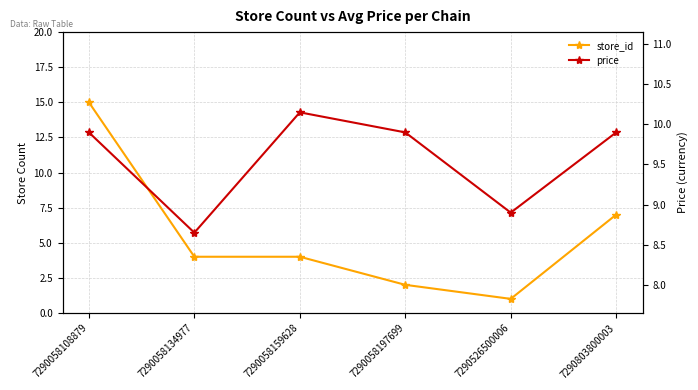

Between which two adjacent categories do price and store_id first intersect?

7290058108879 and 7290058134977